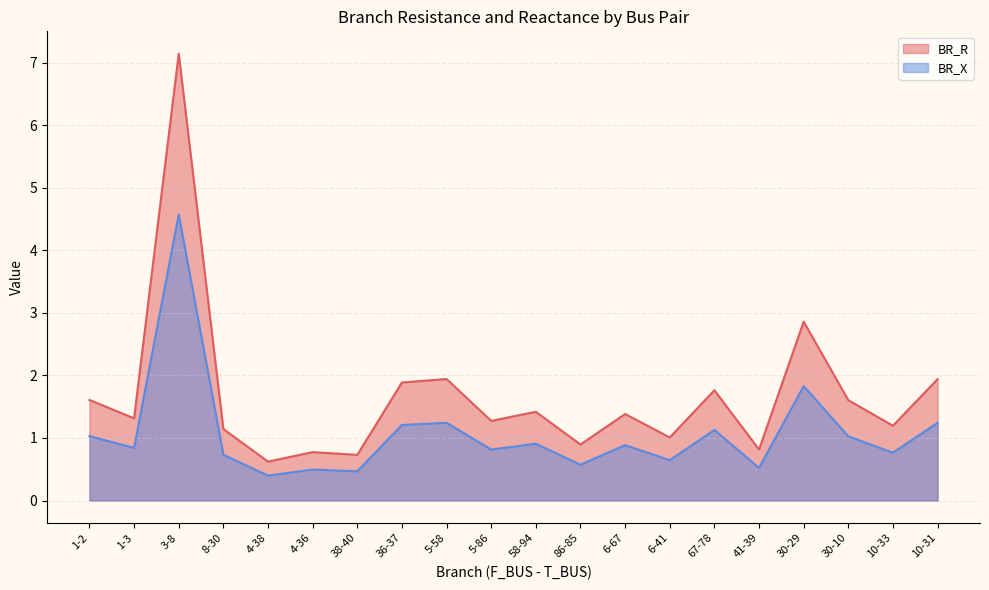

The BR_X series shows 0.3 at 1-3. True or false?

False